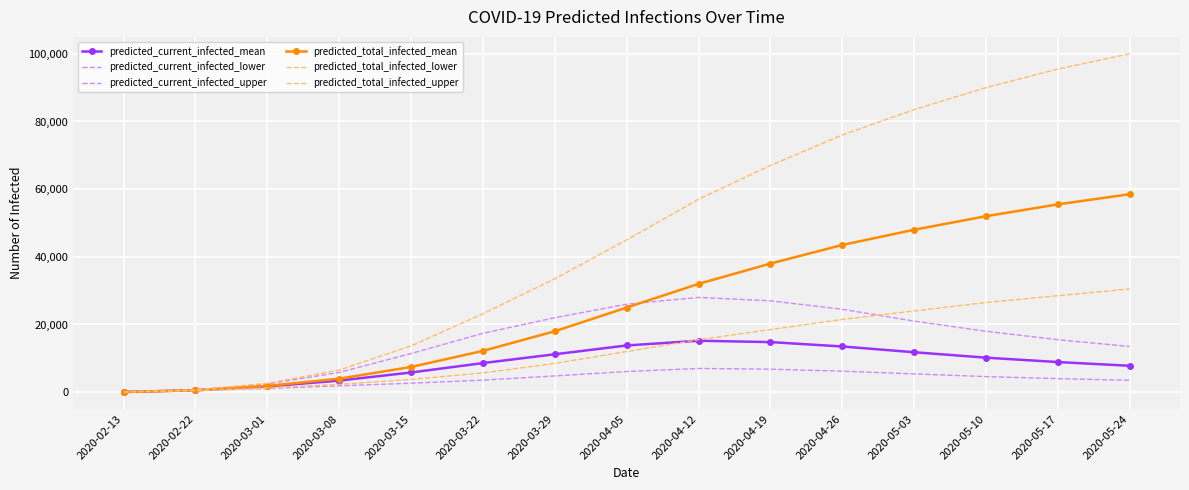

What is the label of the 5th point from the left?

2020-03-15